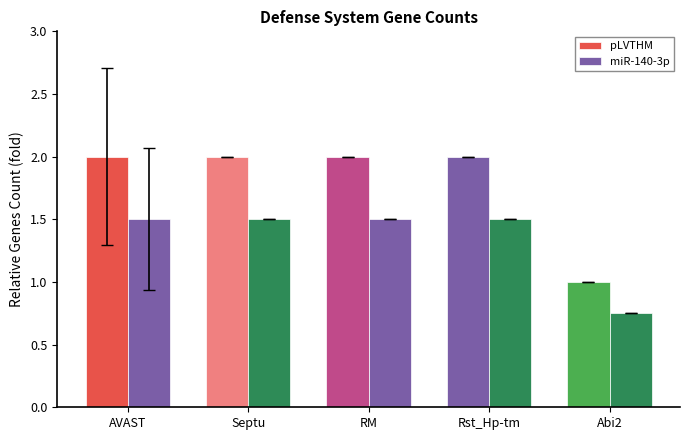

How many bars are there in each group?

2